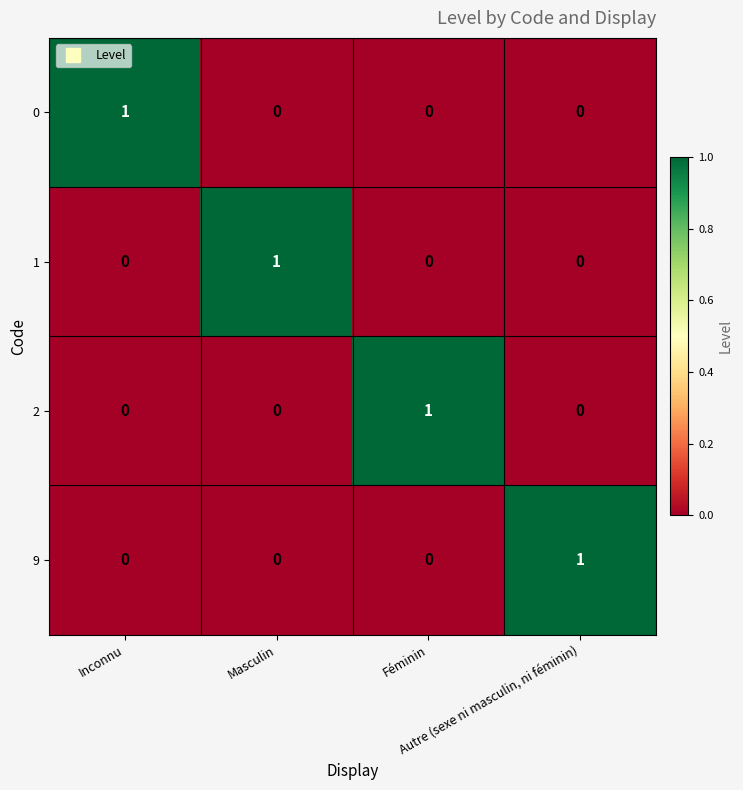

What is the total value across all series at Inconnu?

1